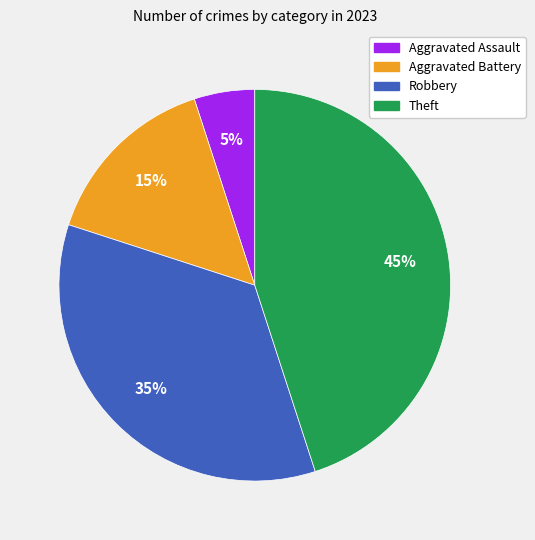

Is there any slice that represents more than half of the pie?

No